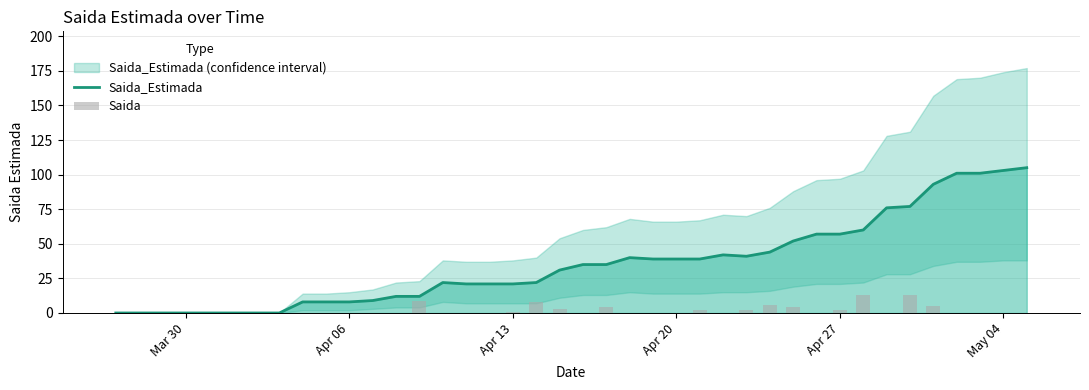

What is the label of the 30th bar from the right?

Apr 06